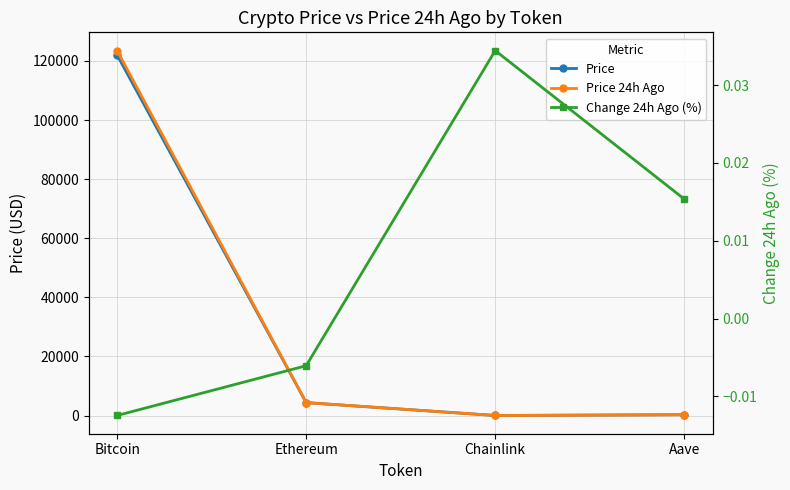

Between Ethereum and Aave, which series saw the biggest shift?

Price 24h Ago